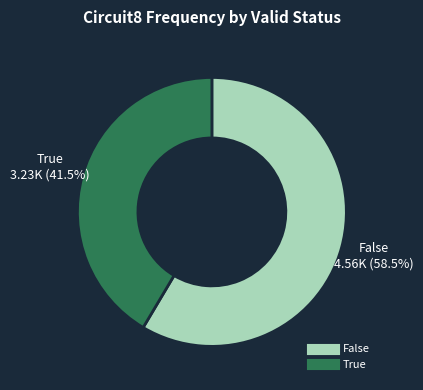

Is there any slice that represents more than half of the pie?

Yes